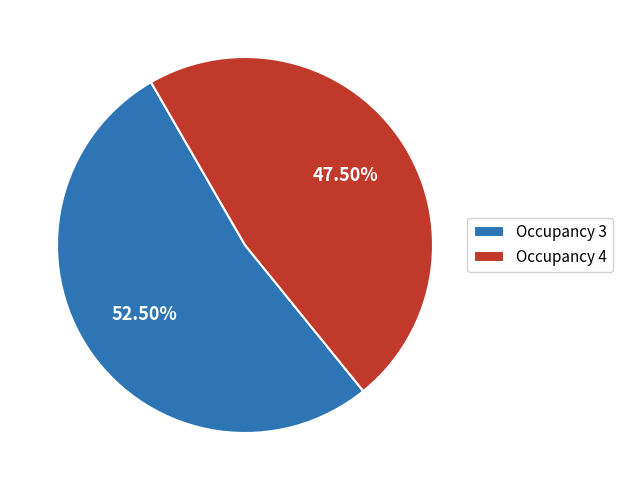

How many segments does this pie chart have?

2